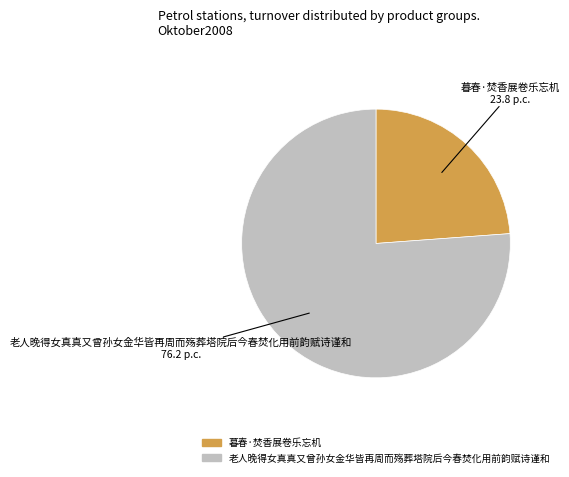

What is the ratio of the value at 暮春·焚香展卷乐忘机 to the value at 老人晚得女真真又曾孙女金华皆再周而殇葬塔院后今春焚化用前韵赋诗谨和?

0.3